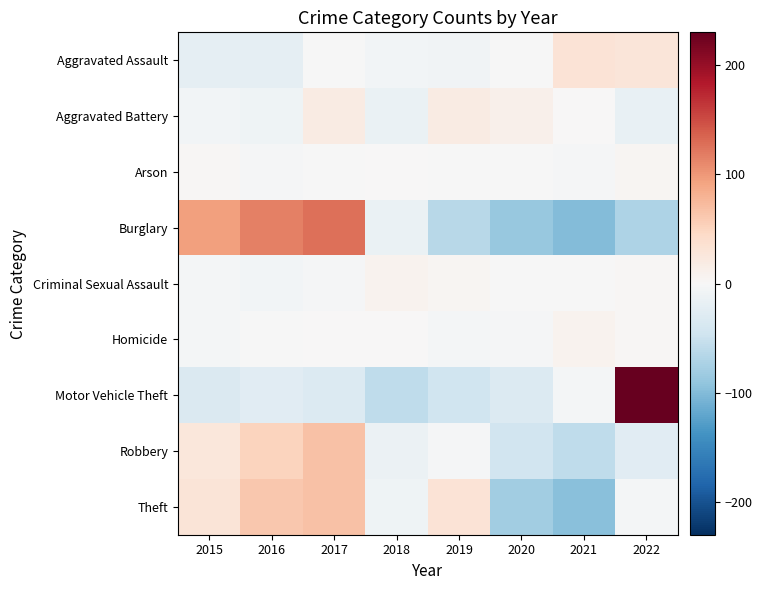

How many data points does each series have?

8